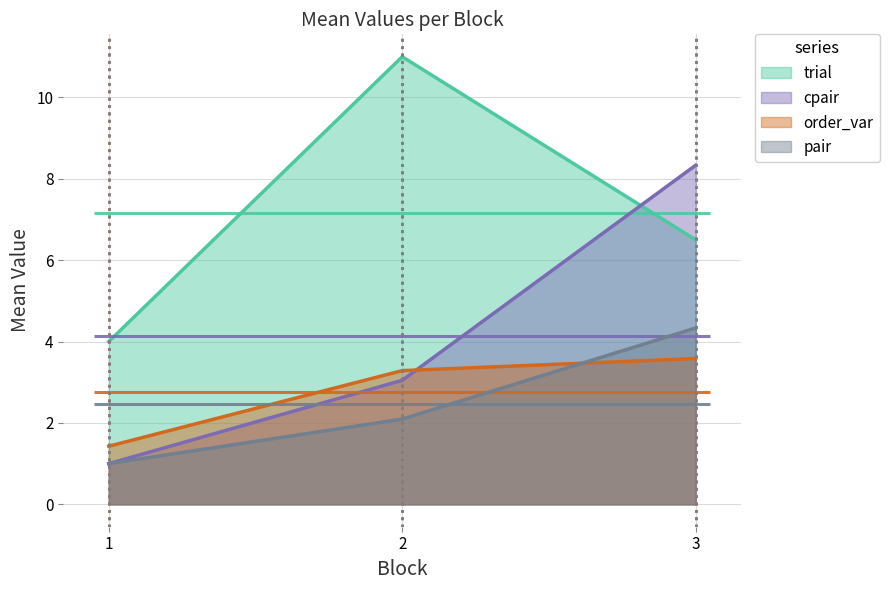

What is the minimum value for trial?

4.0